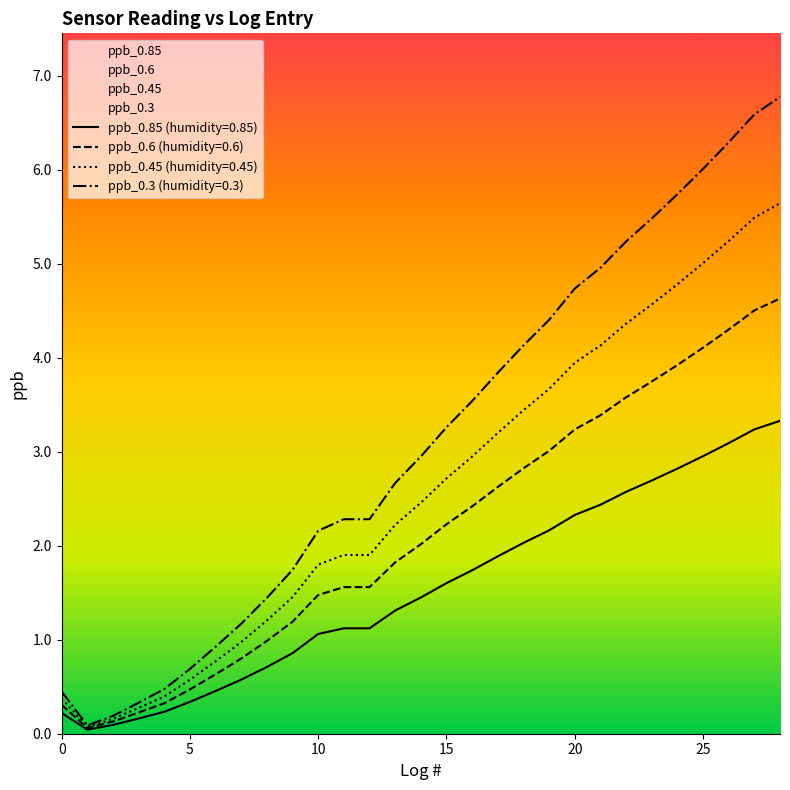

List the labels in order of ppb_0.45 value, largest first.

28, 27, 26, 25, 24, 23, 22, 21, 20, 19, 18, 17, 16, 15, 14, 13, 11, 12, 10, 9, 8, 7, 6, 5, 4, 0, 3, 2, 1